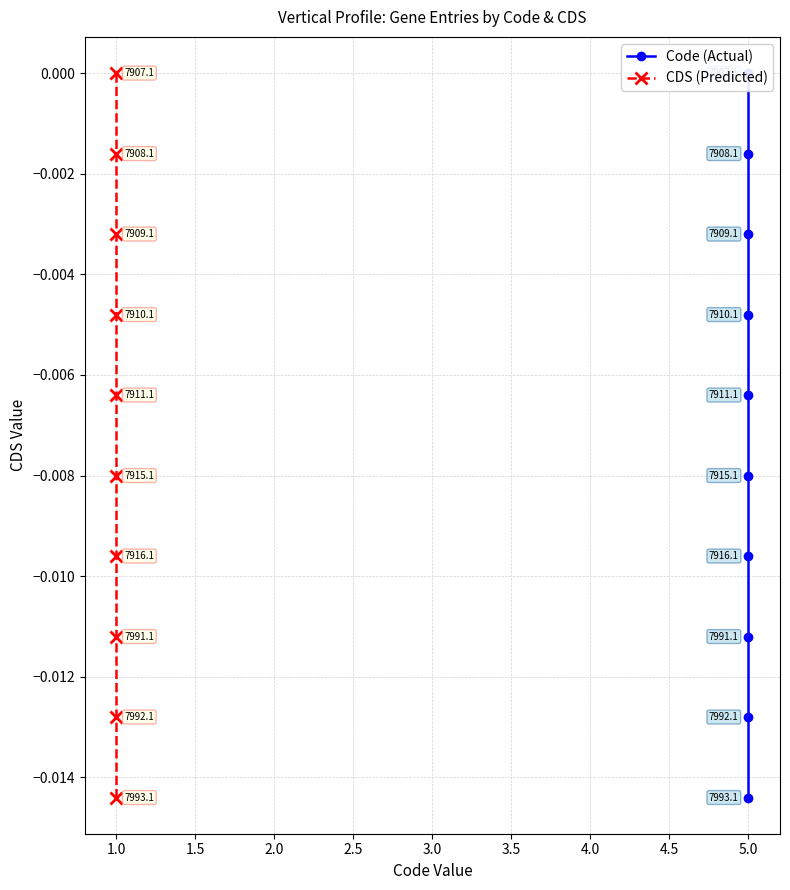

Is the value of CDS (Predicted) at 1.5 greater than the value of Code (Actual) at 4.0?

Yes